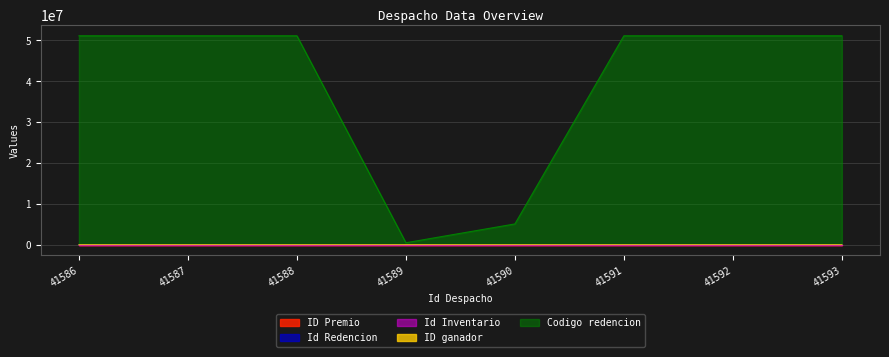

Which has a higher value, 41587 or 41590?

41590